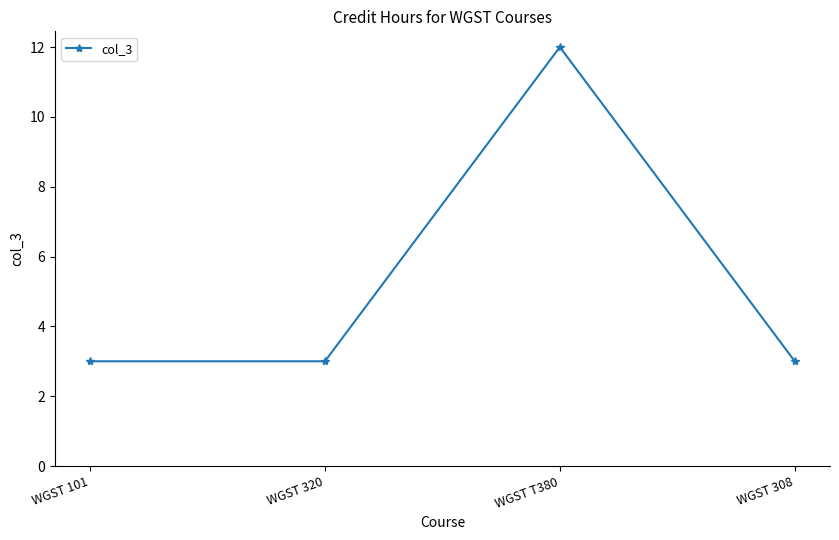

The chart shows a value of 12 at WGST T380. True or false?

True